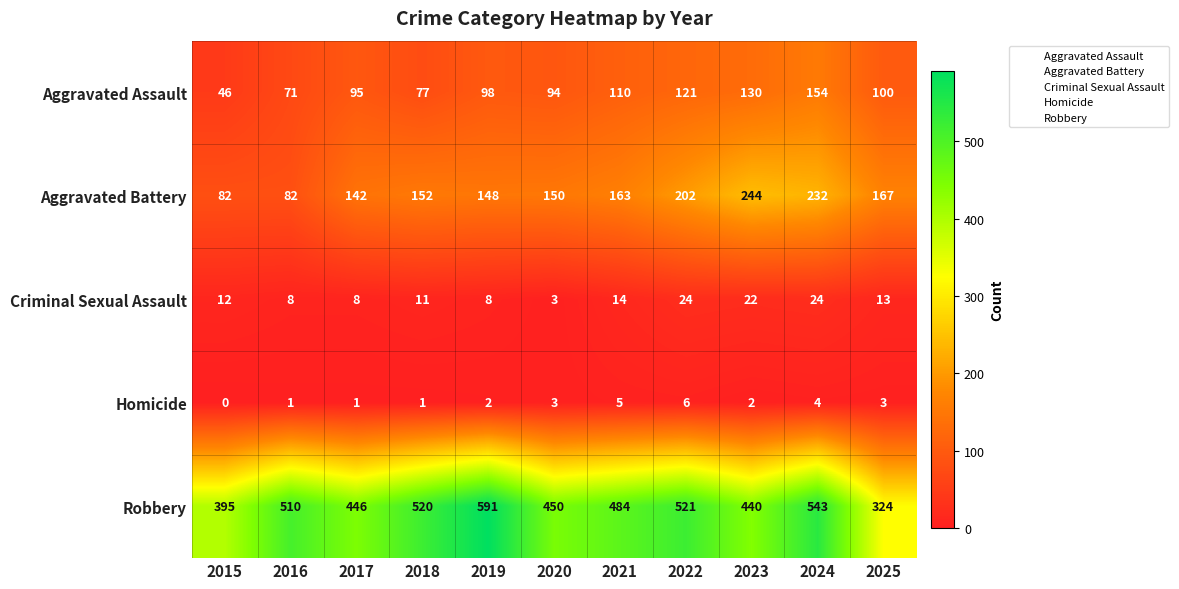

True or false: Aggravated Battery has a value of 91 at 2024.

False